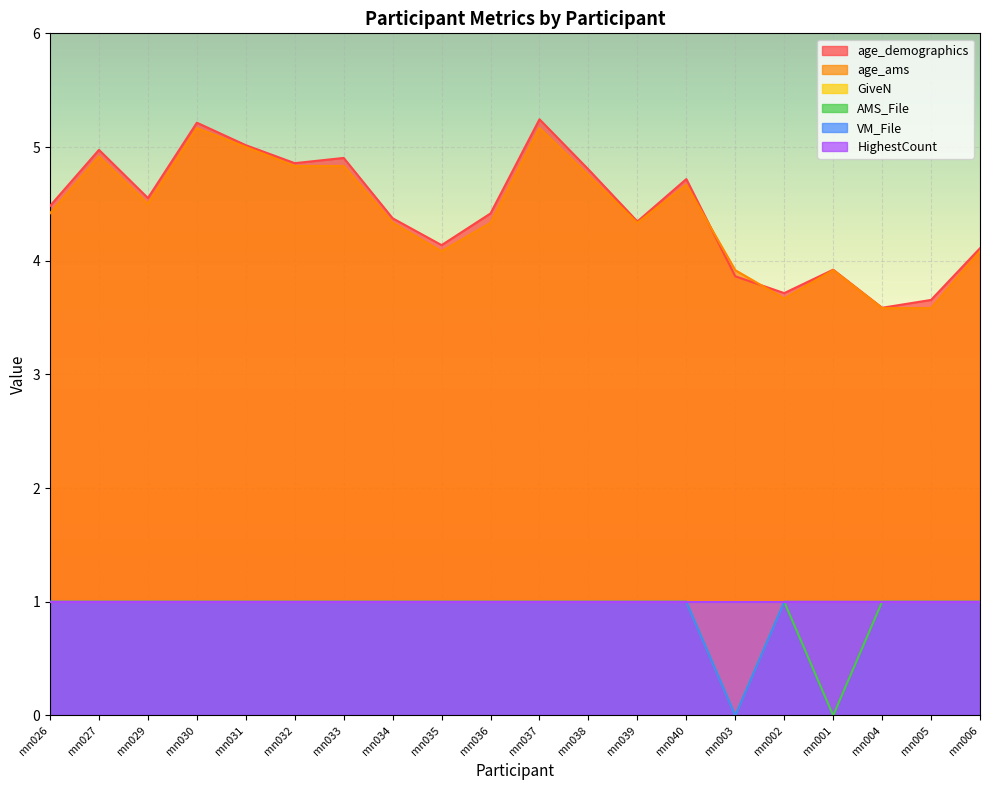

Which series has the largest total across all categories?

age_demographics